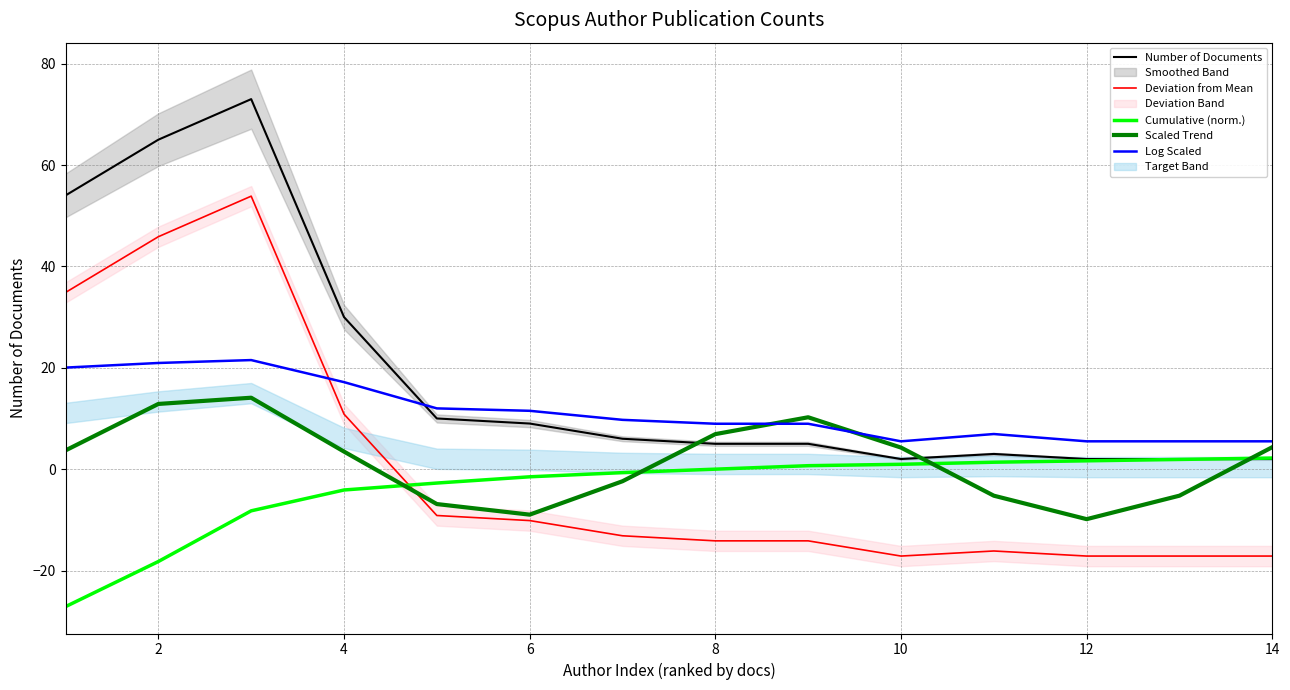

How many values in the Cumulative (norm.) series exceed 0?

6